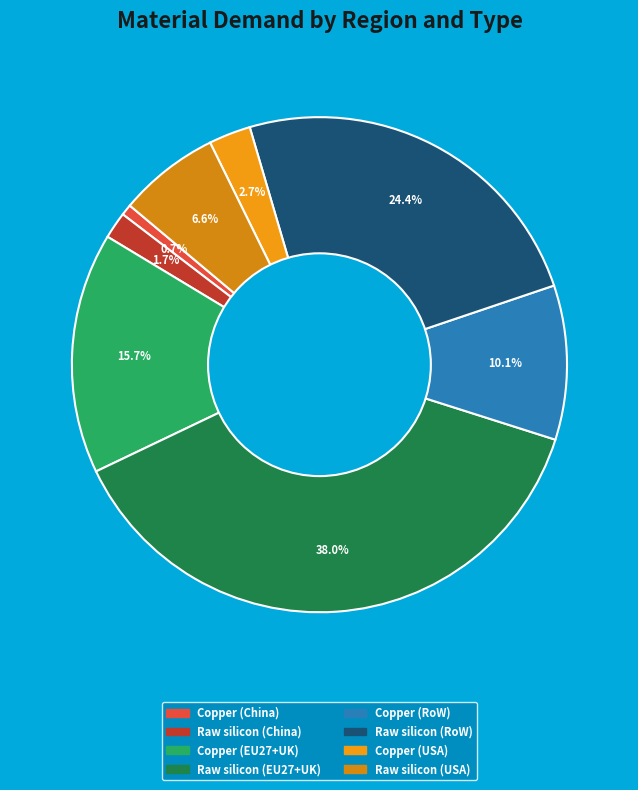

How many slices are in this pie chart?

8